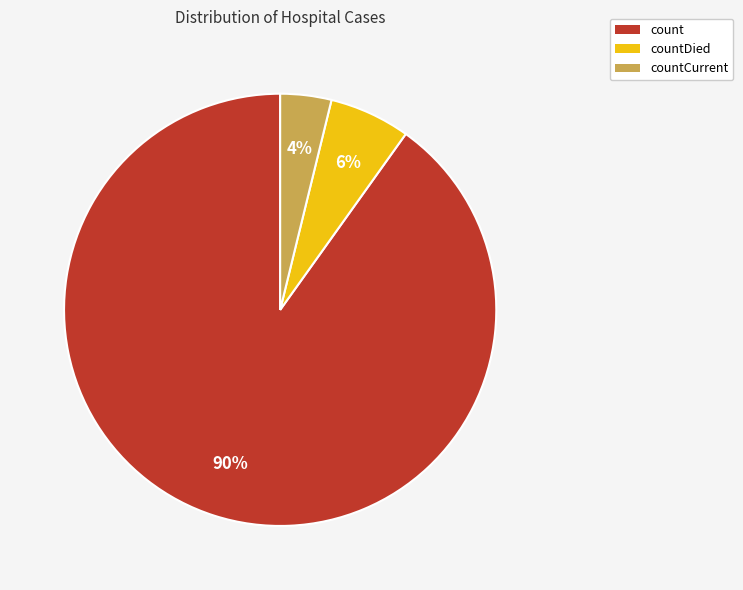

What percentage is the countCurrent slice, to the nearest percent?

4%